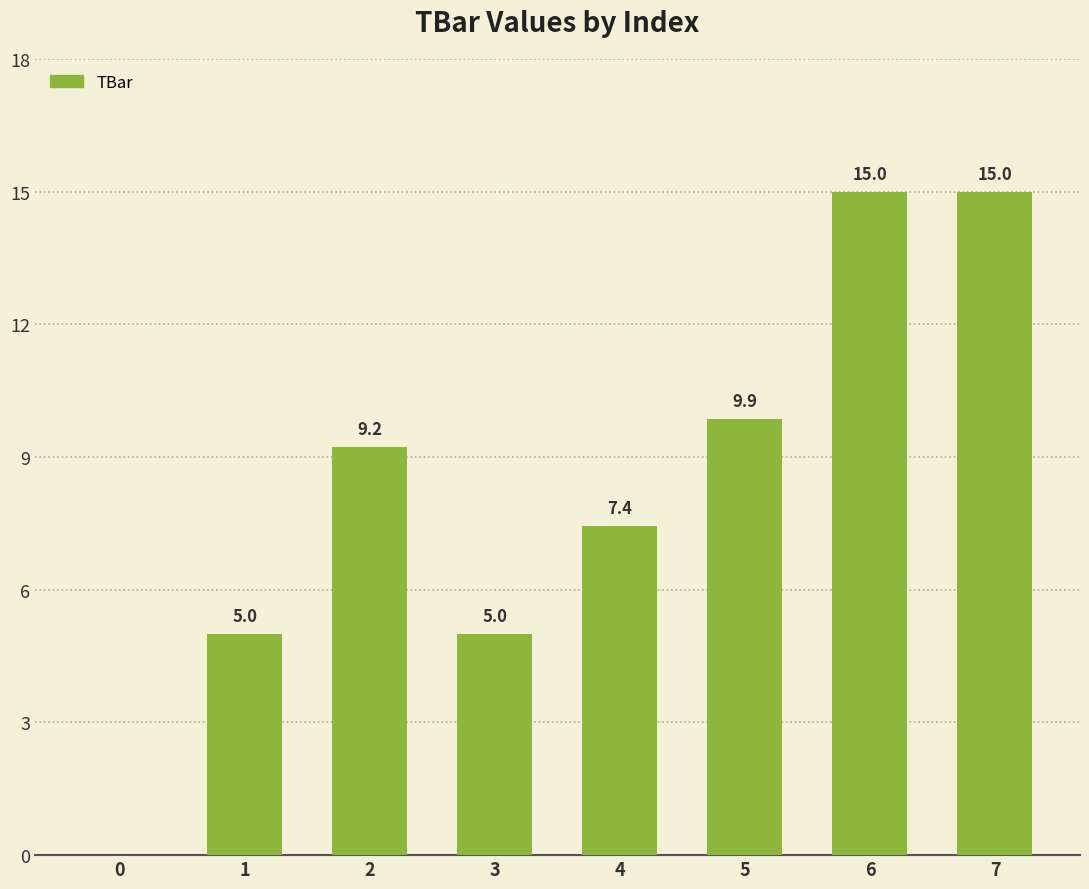

What is the ratio of the value at 2 to the value at 3?

1.8